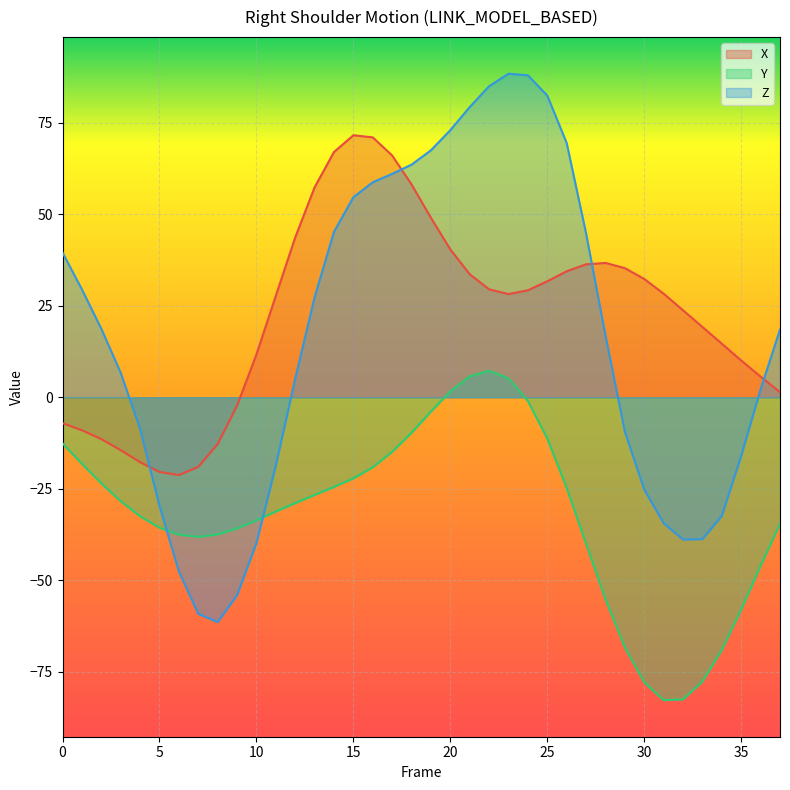

What is the minimum value for Z?

-61.4